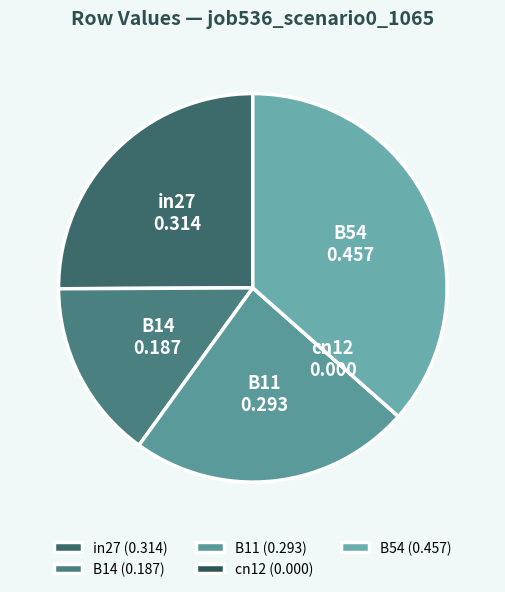

Combined, do B14 and in27 account for over 50%?

No